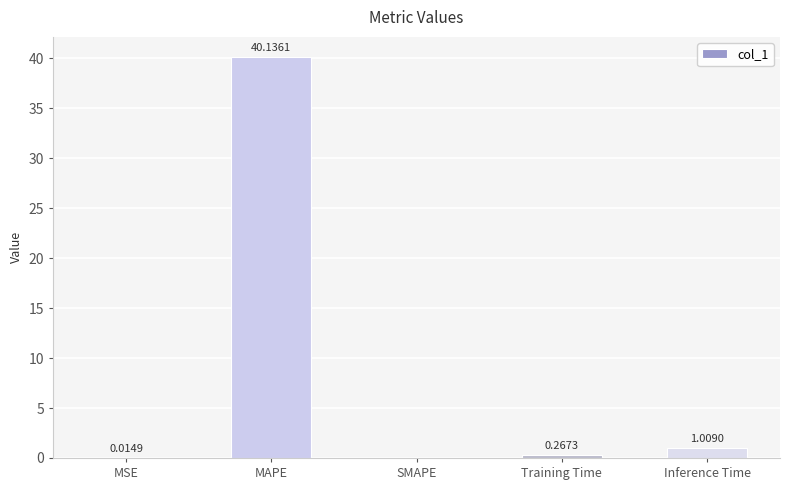

Which has a higher value, Training Time or Inference Time?

Inference Time